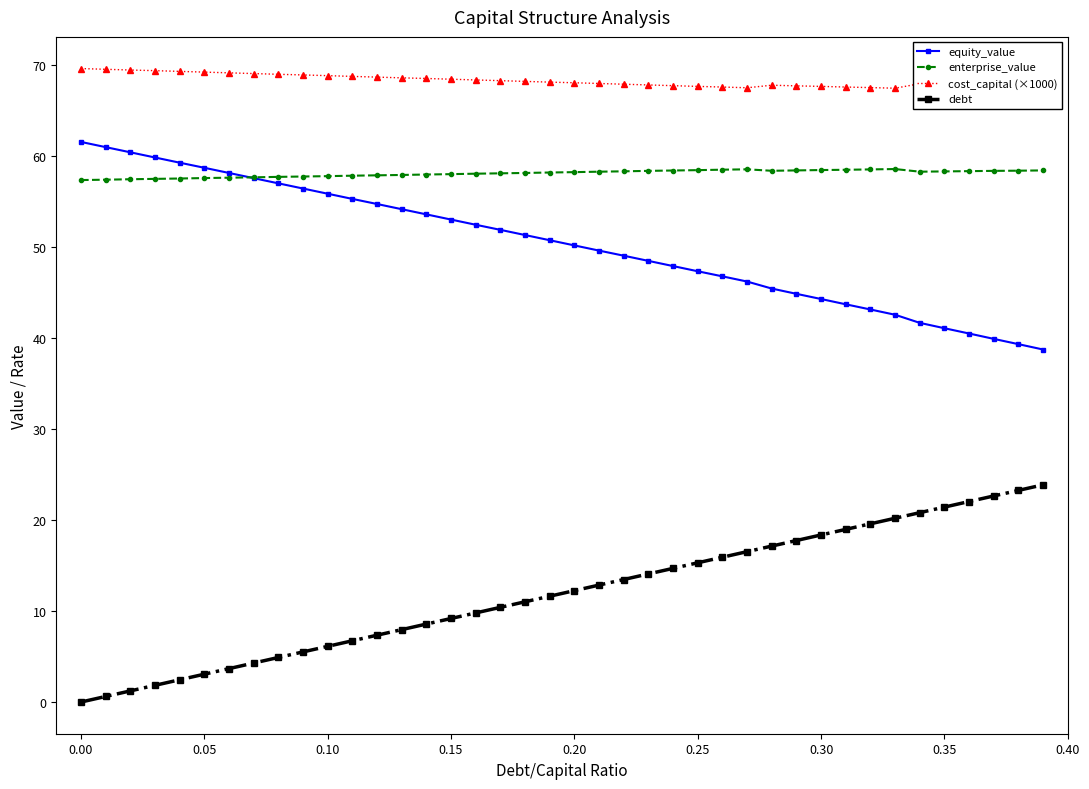

True or false: enterprise_value and debt intersect in this chart.

False